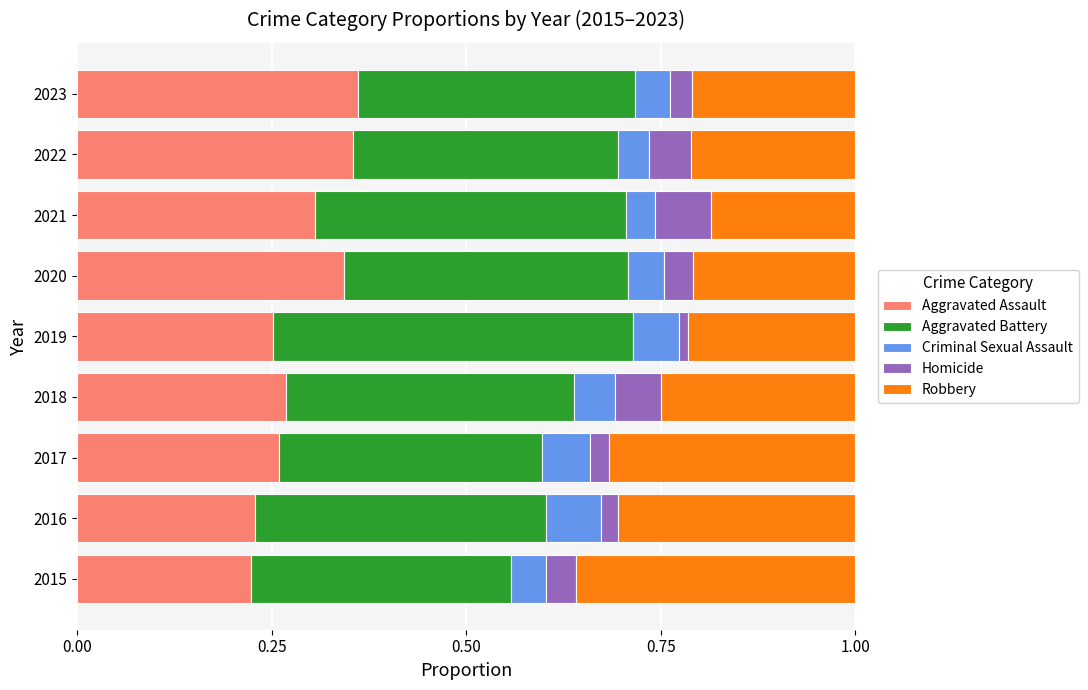

What is the total value across all series at 2022?

1.0